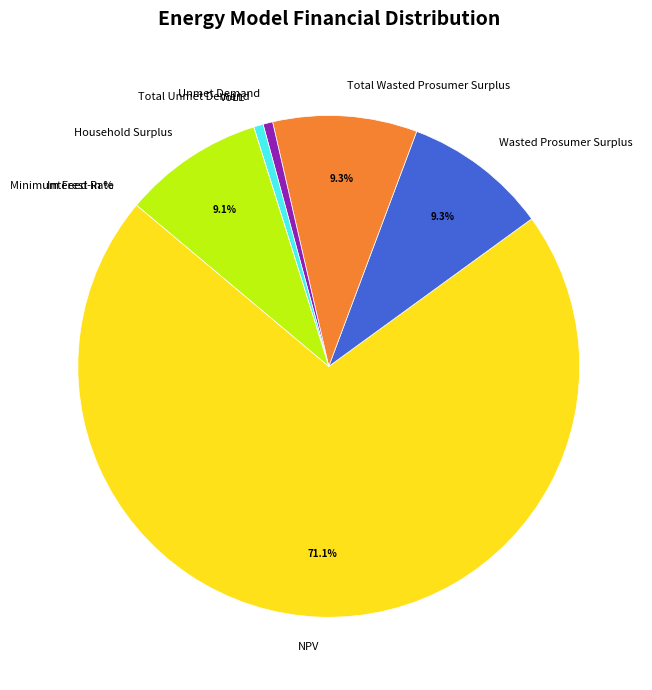

To the nearest percent, what is the difference between the largest and smallest slice percentages?

71%